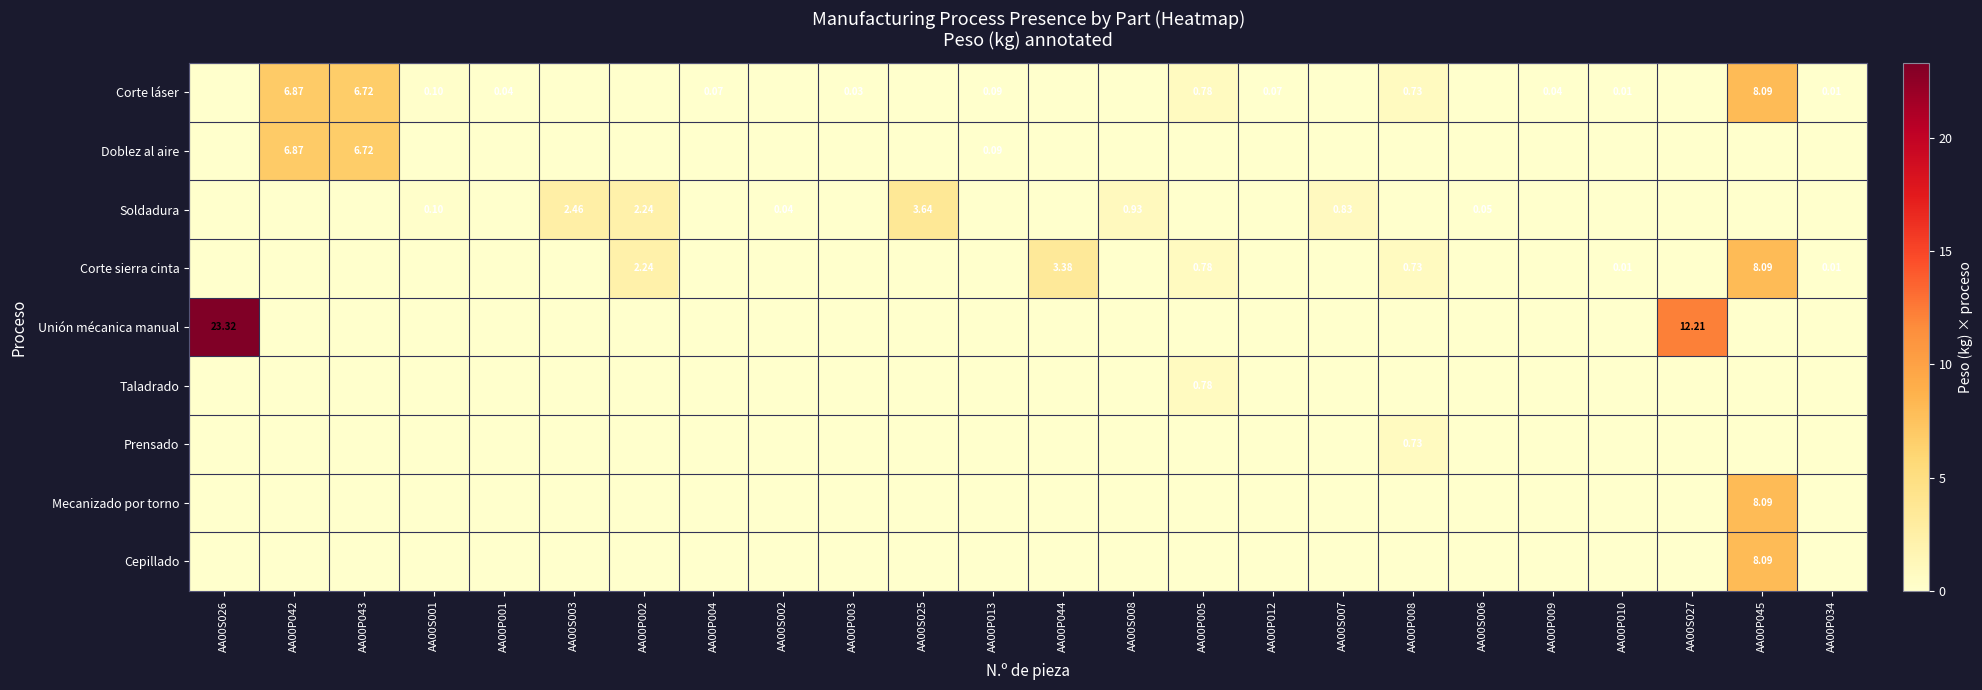

The value of Corte sierra cinta at AA00P013 is 4.3. True or false?

False